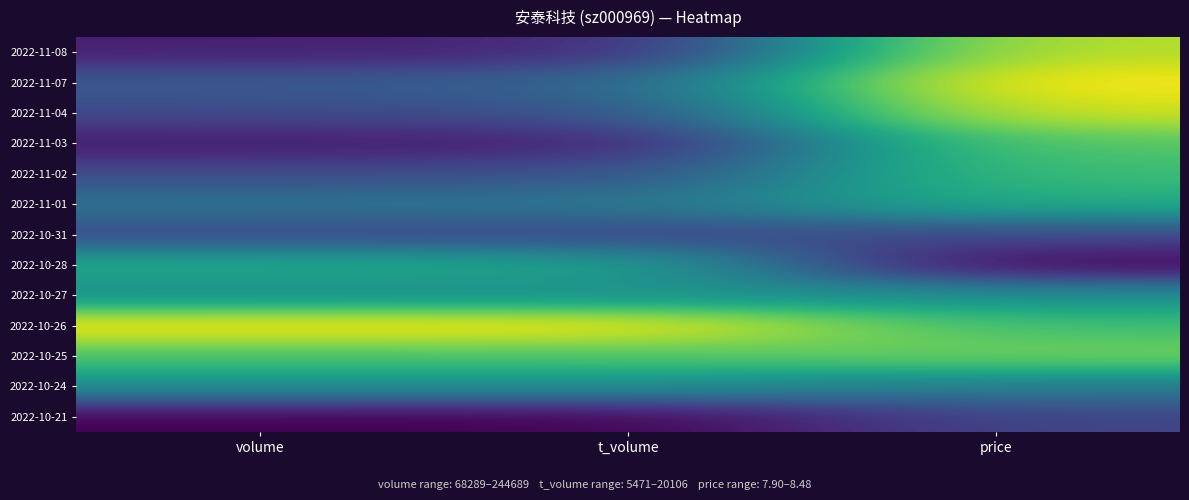

List the series in order of their peak value, lowest first.

2022-10-21, 2022-10-31, 2022-10-27, 2022-10-24, 2022-10-28, 2022-11-01, 2022-11-02, 2022-11-03, 2022-10-25, 2022-11-08, 2022-11-04, 2022-11-07, 2022-10-26